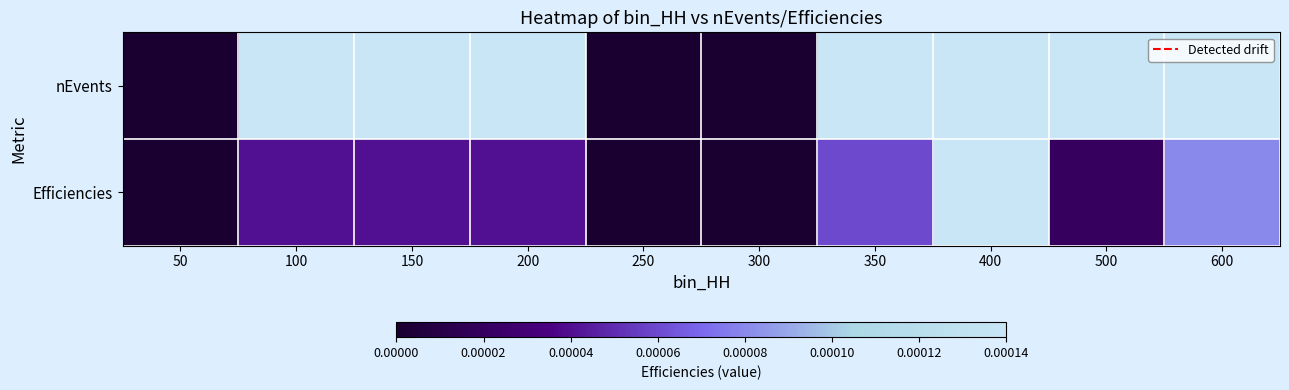

Rank the series at 200 from highest to lowest value.

nEvents, Efficiencies